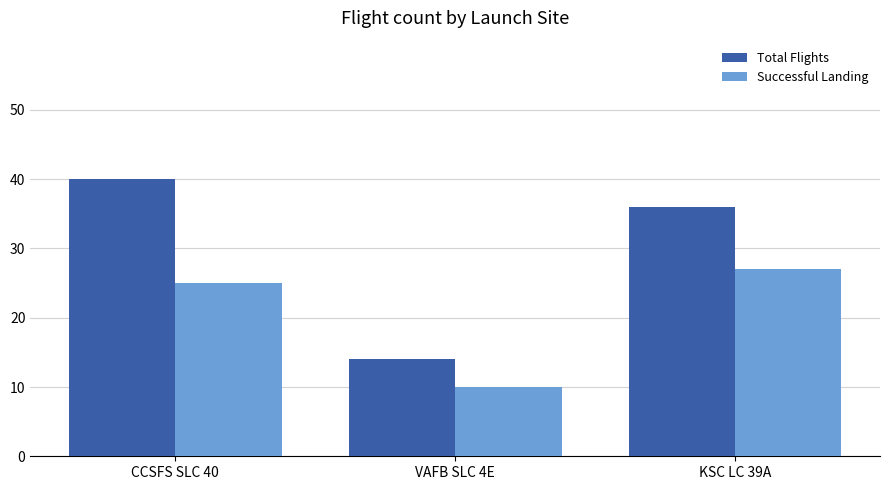

What is the sum of all Successful Landing values?

62